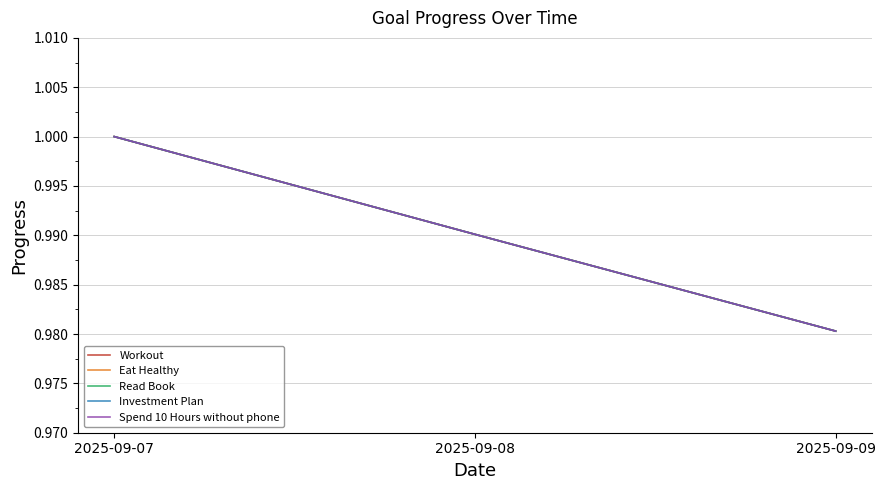

Where is Workout nearest to the value 0?

2025-09-09